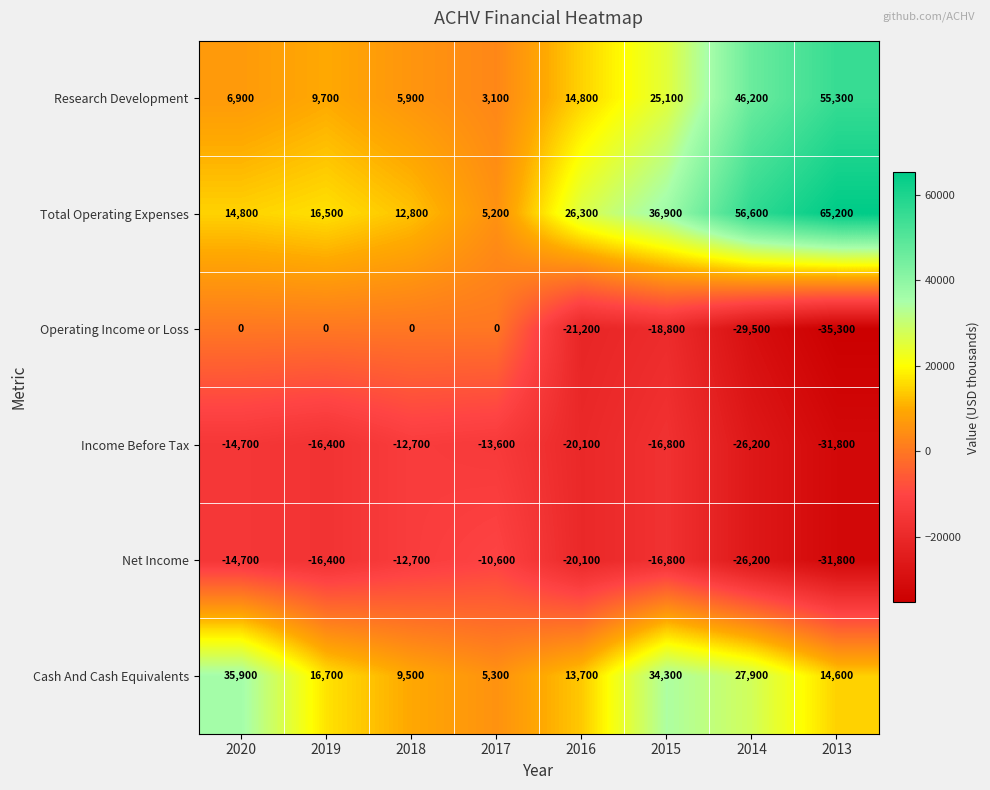

The Cash And Cash Equivalents series shows 5593 at 2013. True or false?

False